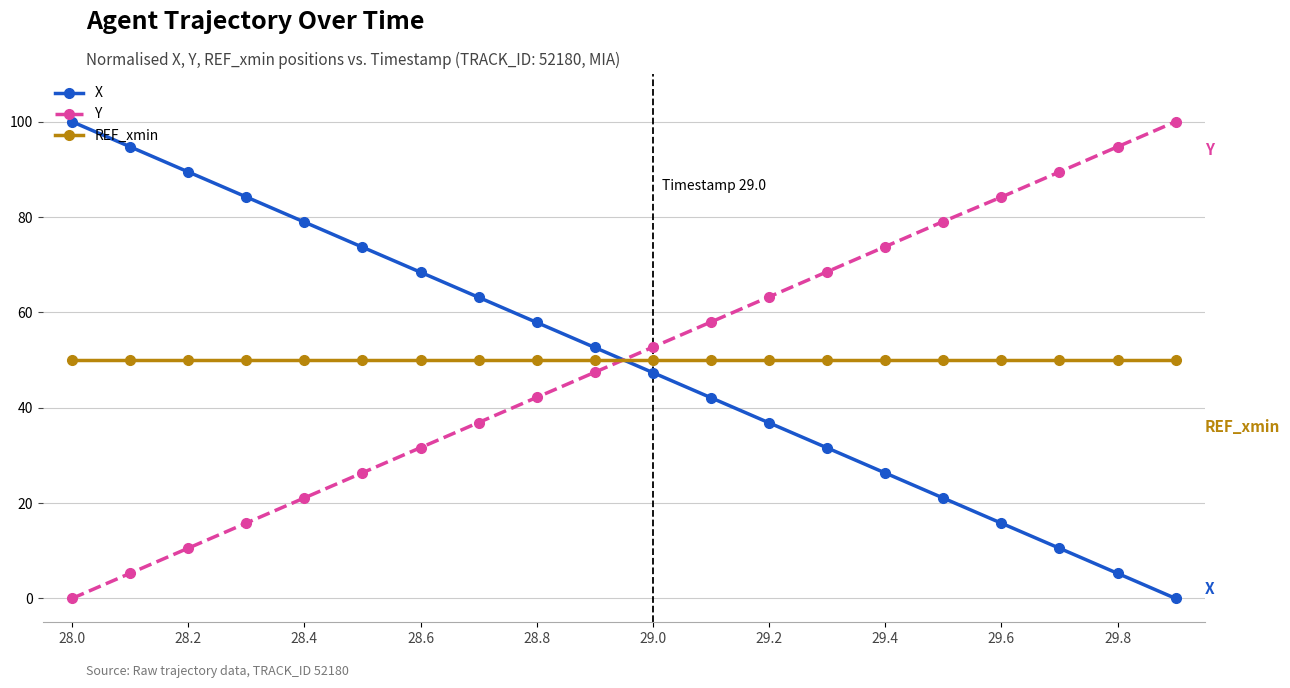

What is the value of the REF_xmin point at the 8th from the left?

50.0